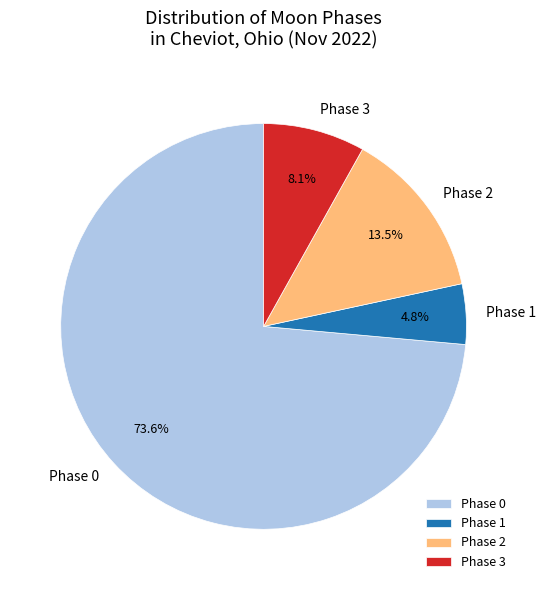

What percentage is NOT represented by Phase 0?

26.4%